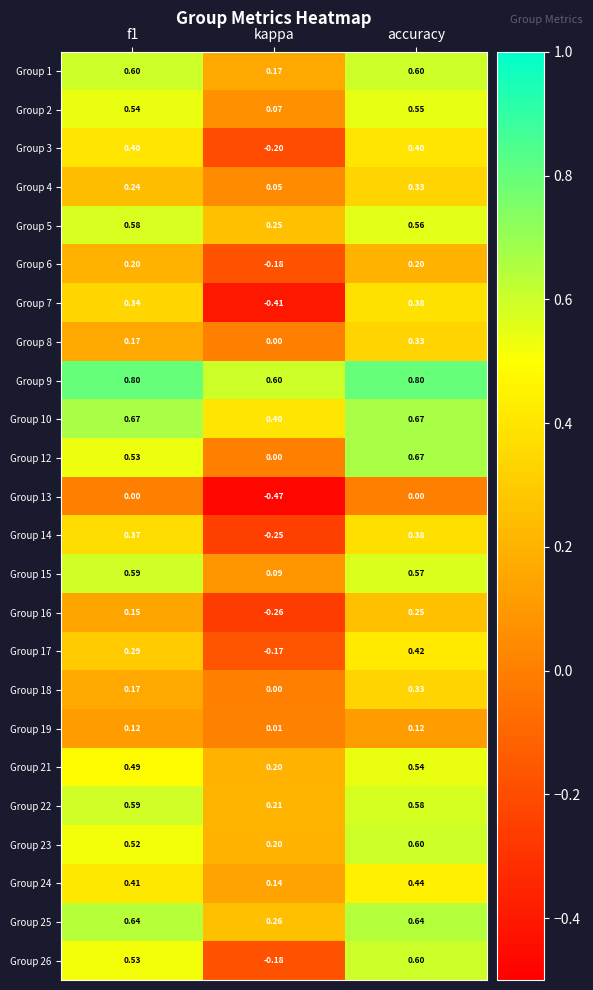

At which category is the sum across all series the highest?

accuracy